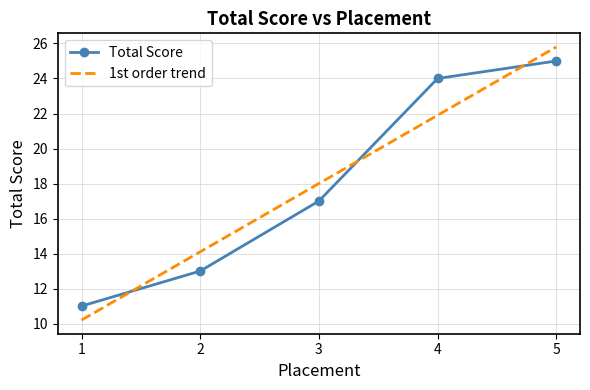

Which series has the widest spread of values?

1st order trend